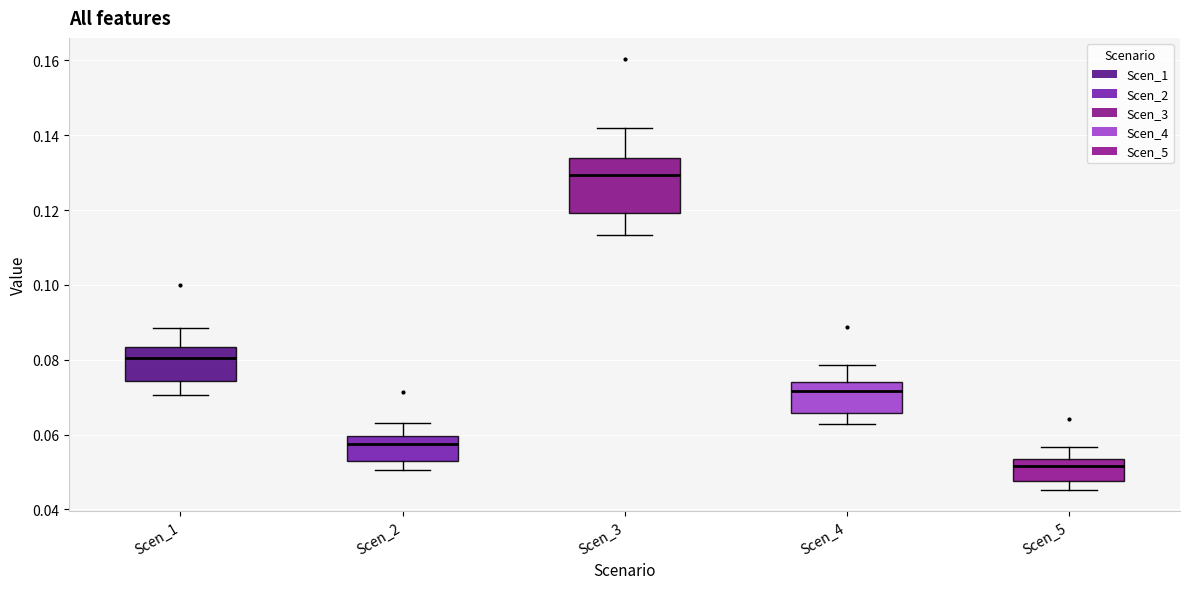

Where is the upper edge of the box for Scen_4 on the y-axis? The values are not printed on the chart, so give them approximately, as read against the axis.

0.074